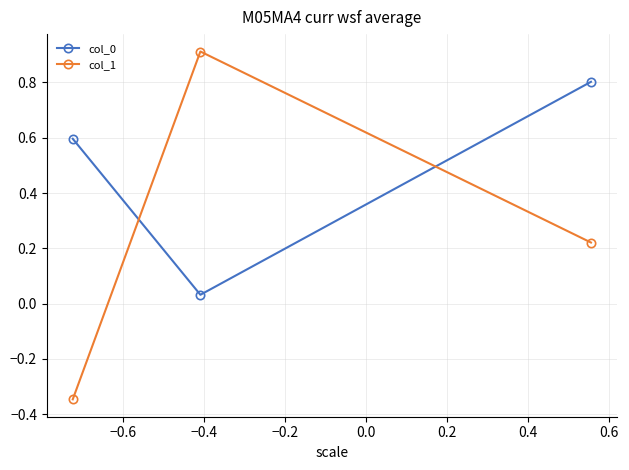

What is the sum of all col_1 values?

0.8